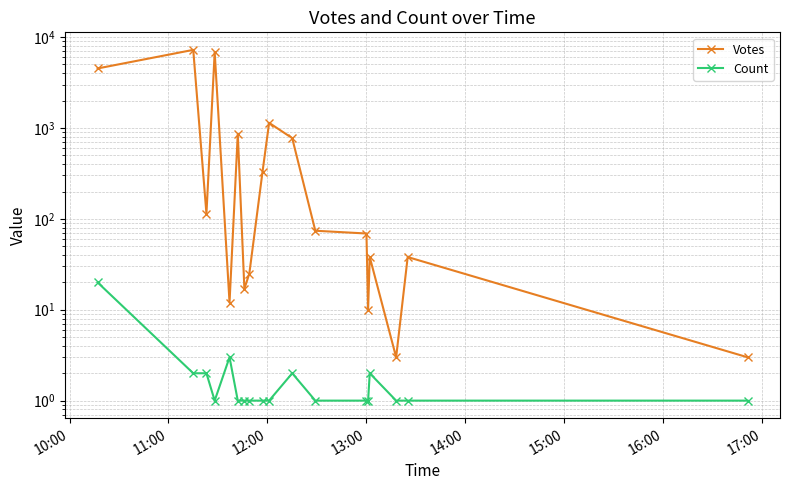

Which series has the largest total across all categories?

Votes